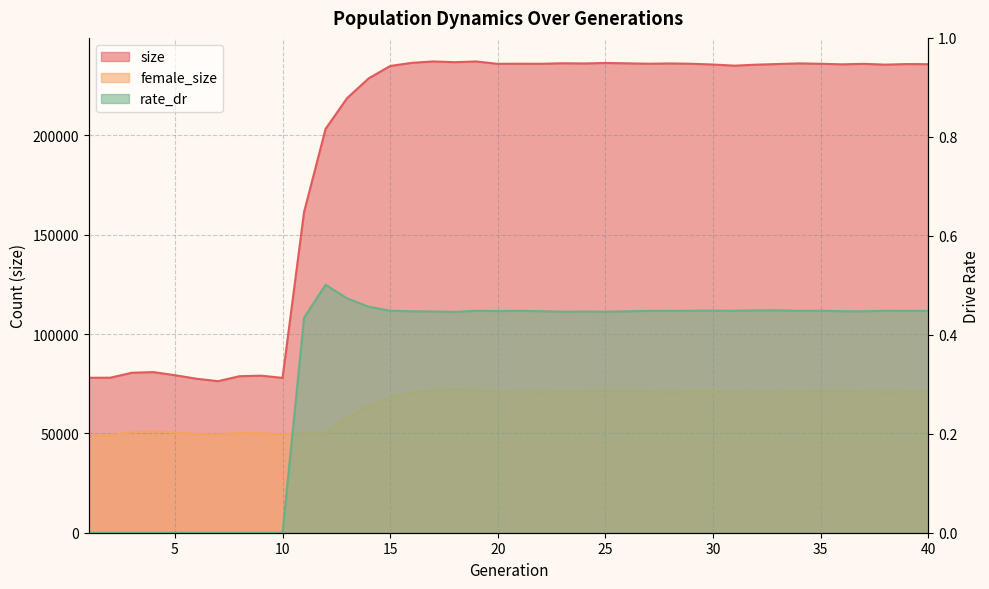

At which category does size reach its first local peak?

4